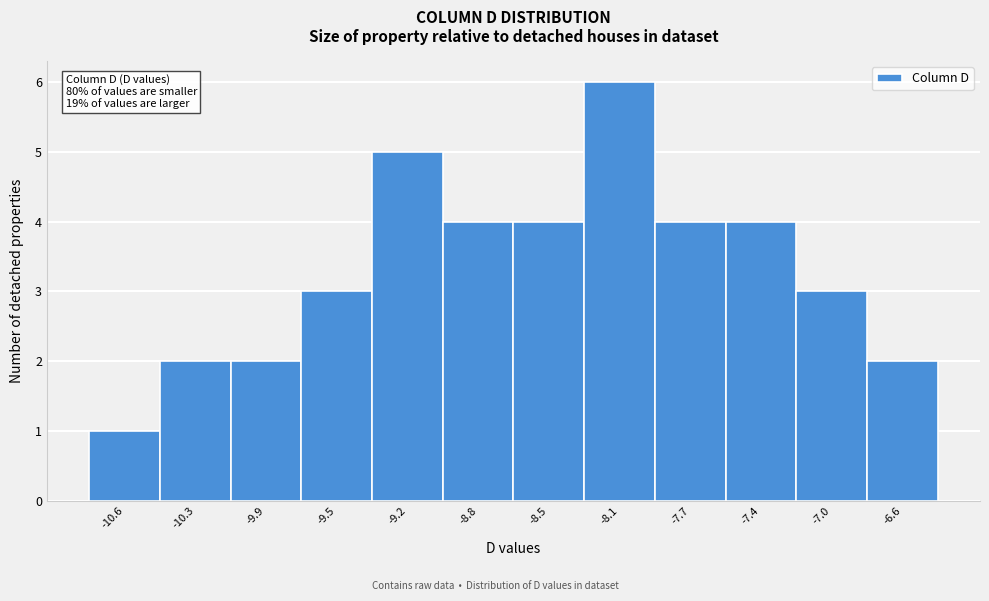

Reading left to right, extract all data points from this chart.

1	2	2	3	5	4	4	6	4	4	3	2